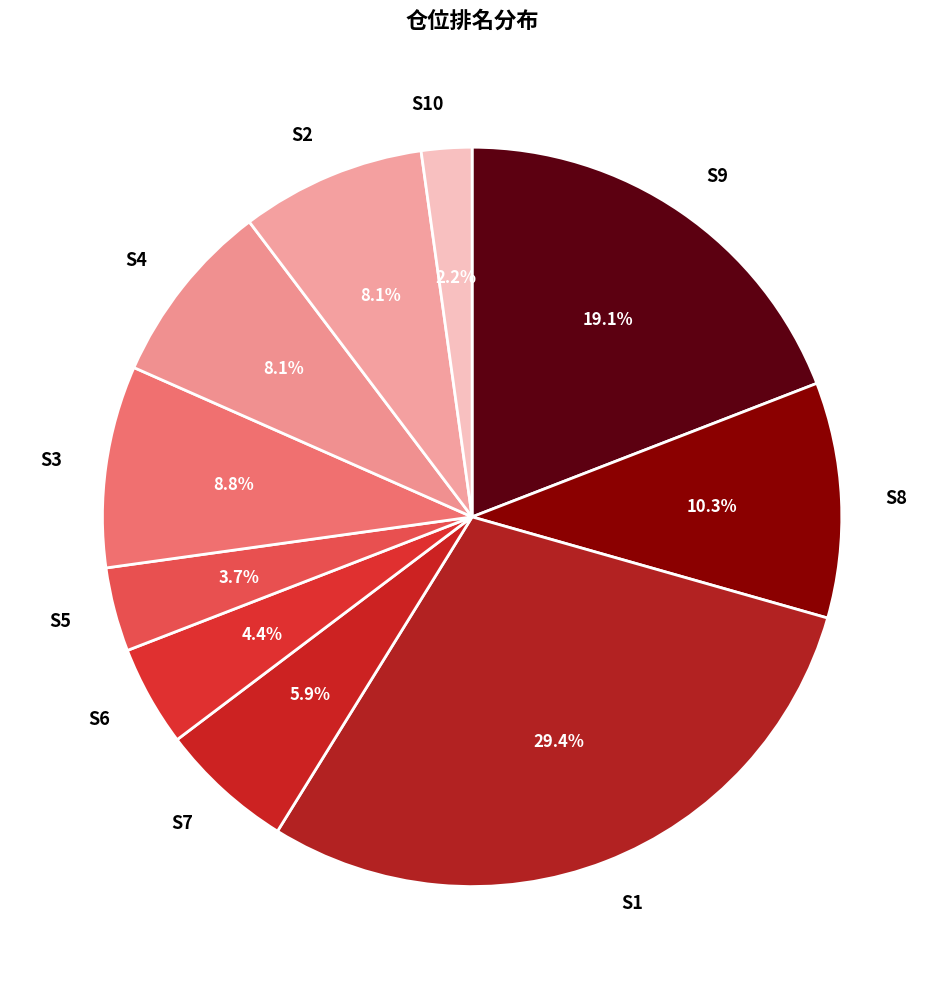

Do S3 and S2 together represent more than half of the pie?

No